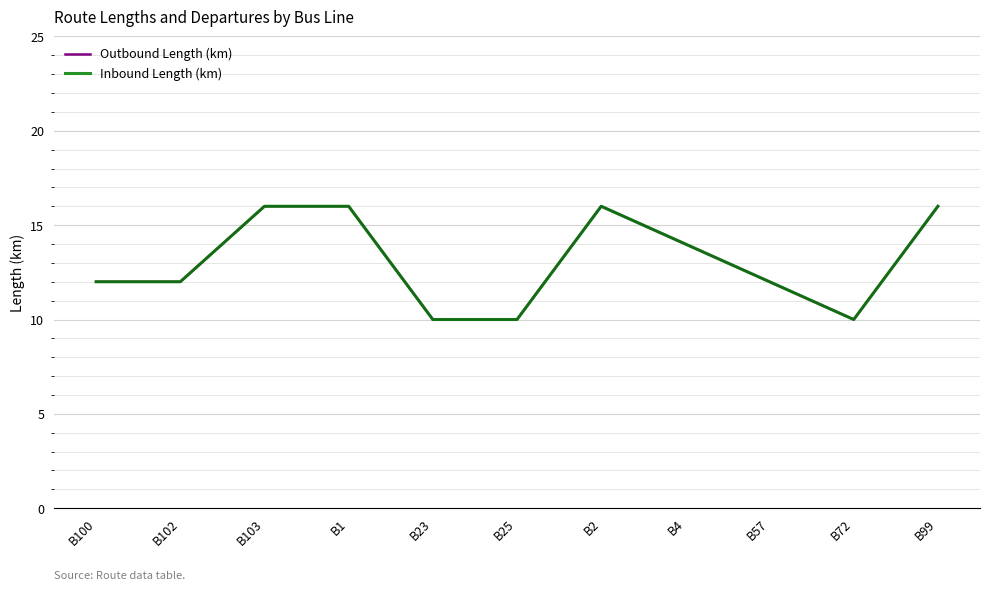

Does the chart display data point markers on the line(s)?

No